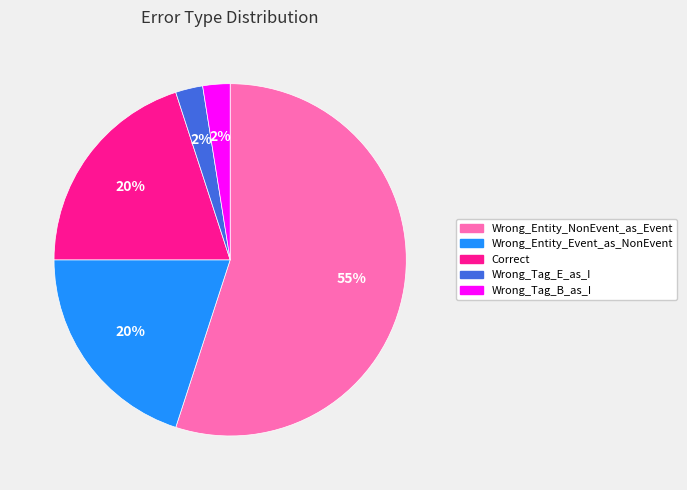

What percentage is the Correct slice, to the nearest percent?

20%